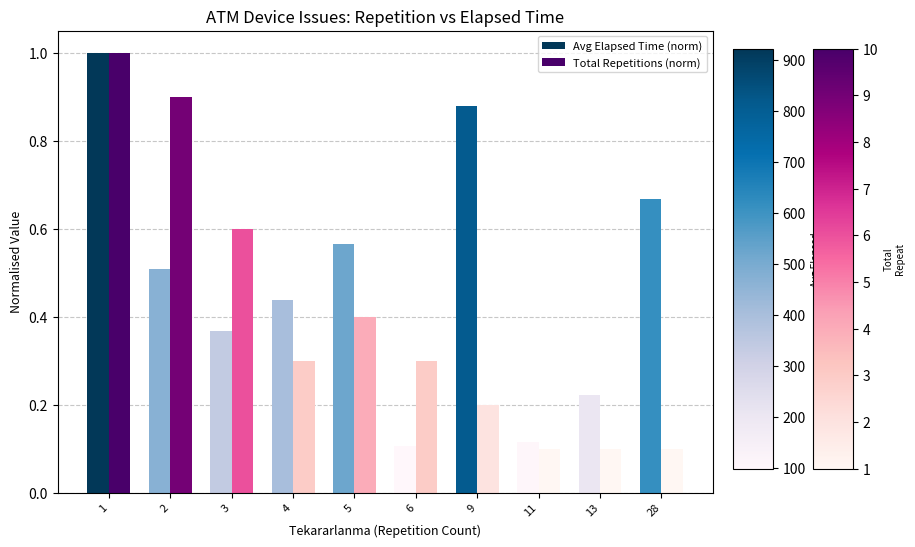

At how many categories does at least one series exceed 0?

10